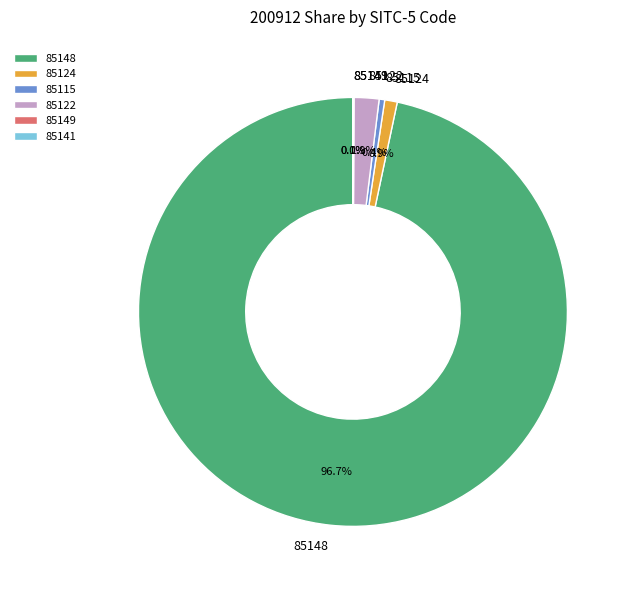

What portion of the pie excludes 85122?

98.1%